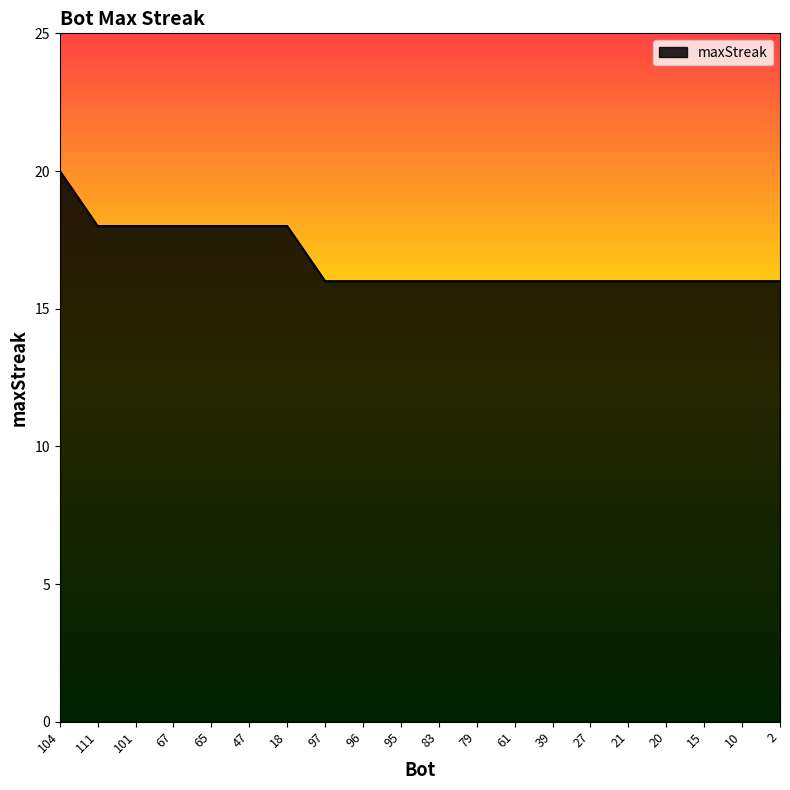

Reading left to right, transcribe all the data shown in this chart.

104=20	111=18	101=18	67=18	65=18	47=18	18=18	97=16	96=16	95=16	83=16	79=16	61=16	39=16	27=16	21=16	20=16	15=16	10=16	2=16